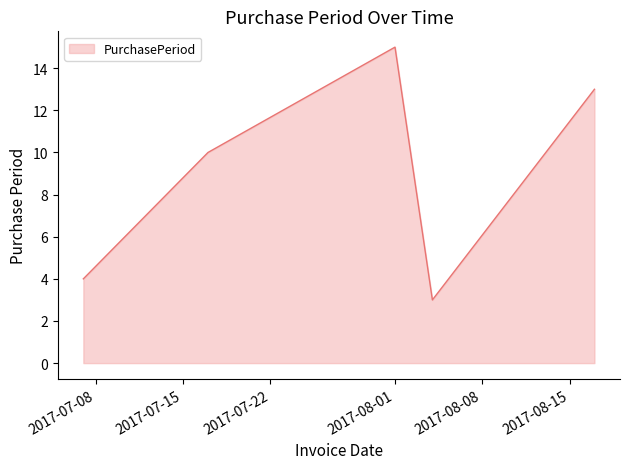

True or false: there are more than 1 points higher than both neighbors.

False